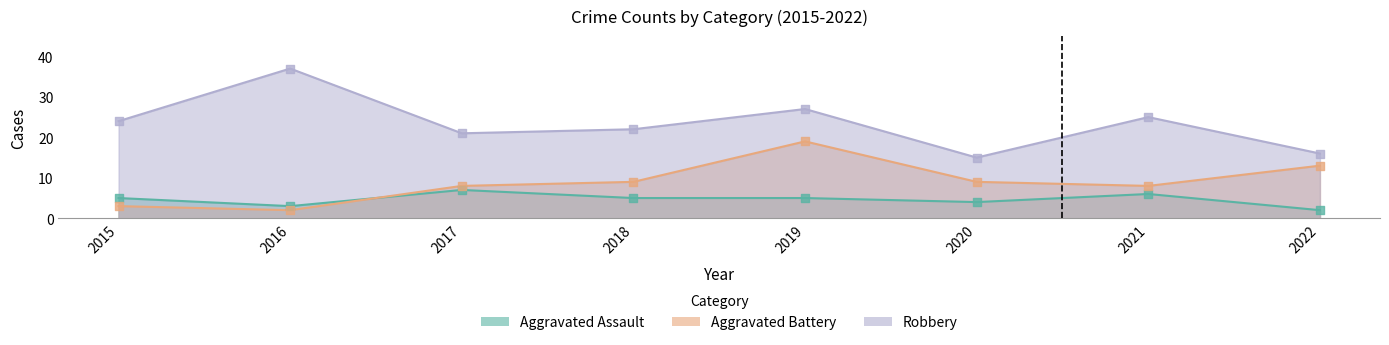

Which series has the largest Y range (max minus min)?

Robbery